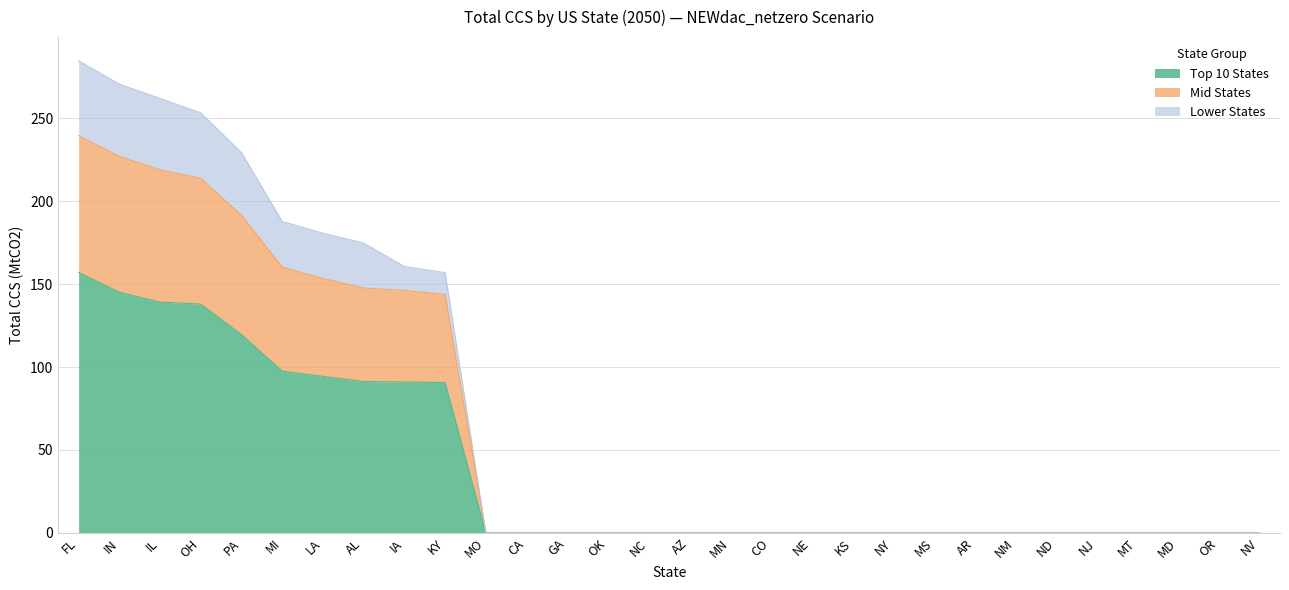

Reading left to right, what are all the values shown in this chart?

Top 10 States: 157.1	145.1	139.2	137.9	119.5	97.5	94.4	91.2	91.0	90.6
Mid States: 82.5	81.9	79.8	75.9	72.0	62.9	59.0	56.4	55.2	53.2
Lower States: 45.2	43.7	43.1	39.6	37.8	27.5	27.3	27.2	14.4	13.2